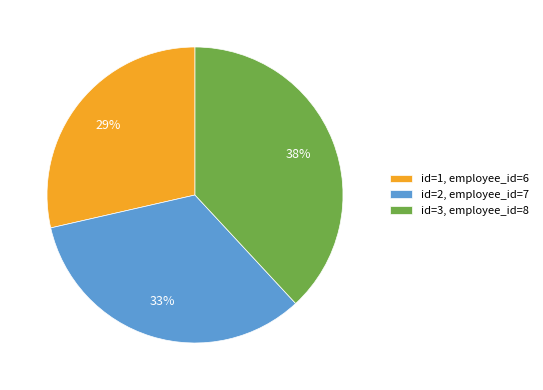

The id=3, employee_id=8 slice represents 38% of the pie. True or false?

True